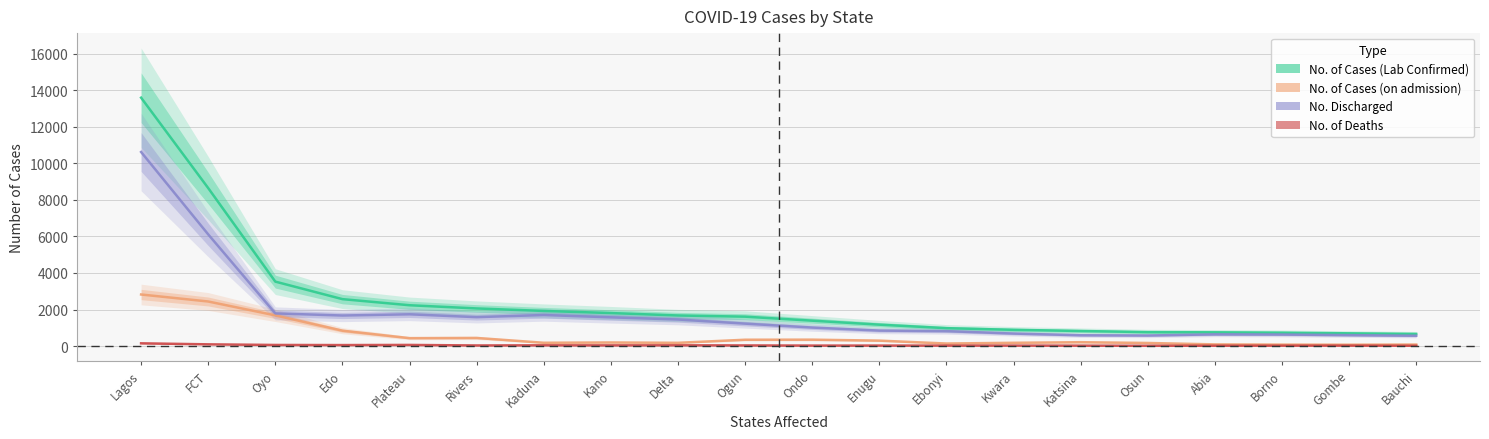

True or false: No. Discharged and No. of Deaths intersect in this chart.

False